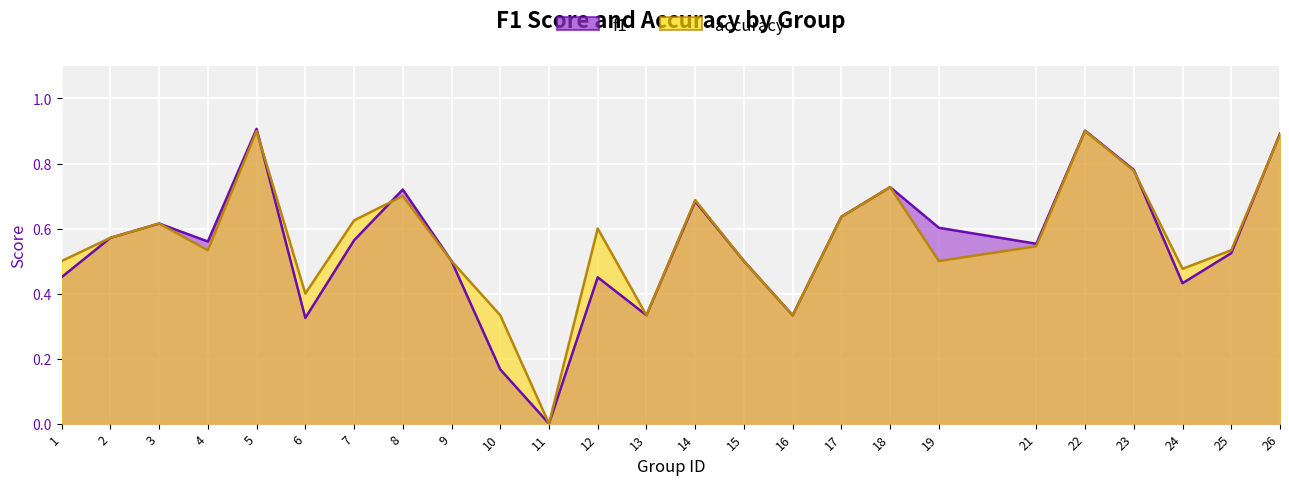

Reading left to right, extract all data points from this chart.

f1: 1=0.5	2=0.6	3=0.6	4=0.6	5=0.9	6=0.3	7=0.6	8=0.7	9=0.5	10=0.2	11=0.0	12=0.5	13=0.3	14=0.7	15=0.5	16=0.3	17=0.6	18=0.7	19=0.6	21=0.6	22=0.9	23=0.8	24=0.4	25=0.5	26=0.9
accuracy: 1=0.5	2=0.6	3=0.6	4=0.5	5=0.9	6=0.4	7=0.6	8=0.7	9=0.5	10=0.3	11=0.0	12=0.6	13=0.3	14=0.7	15=0.5	16=0.3	17=0.6	18=0.7	19=0.5	21=0.5	22=0.9	23=0.8	24=0.5	25=0.5	26=0.9